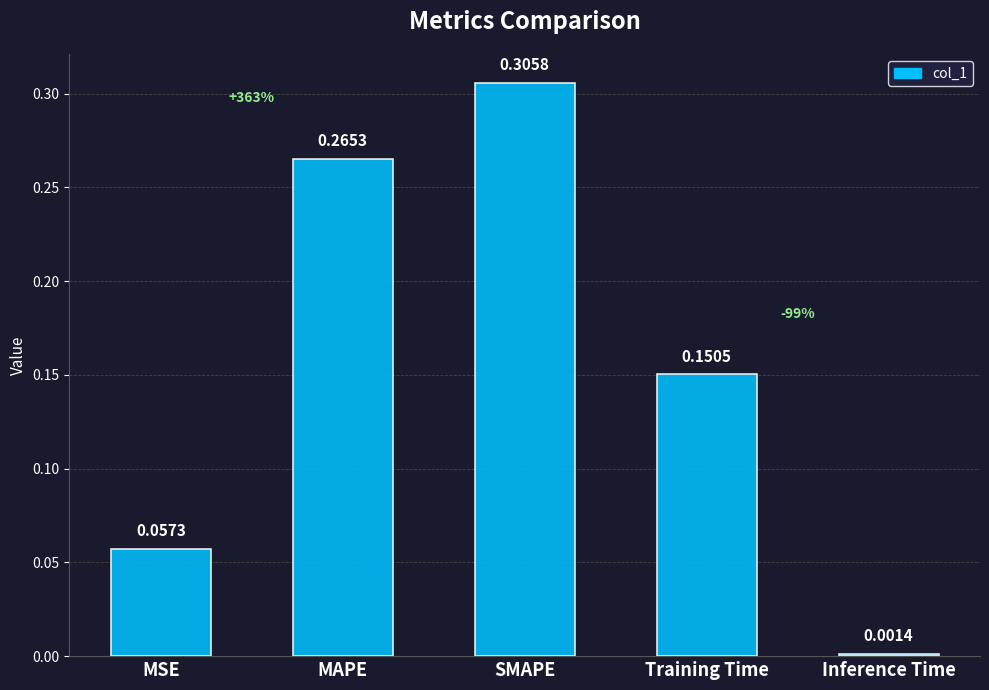

Which category has the lowest value across all series?

Inference Time